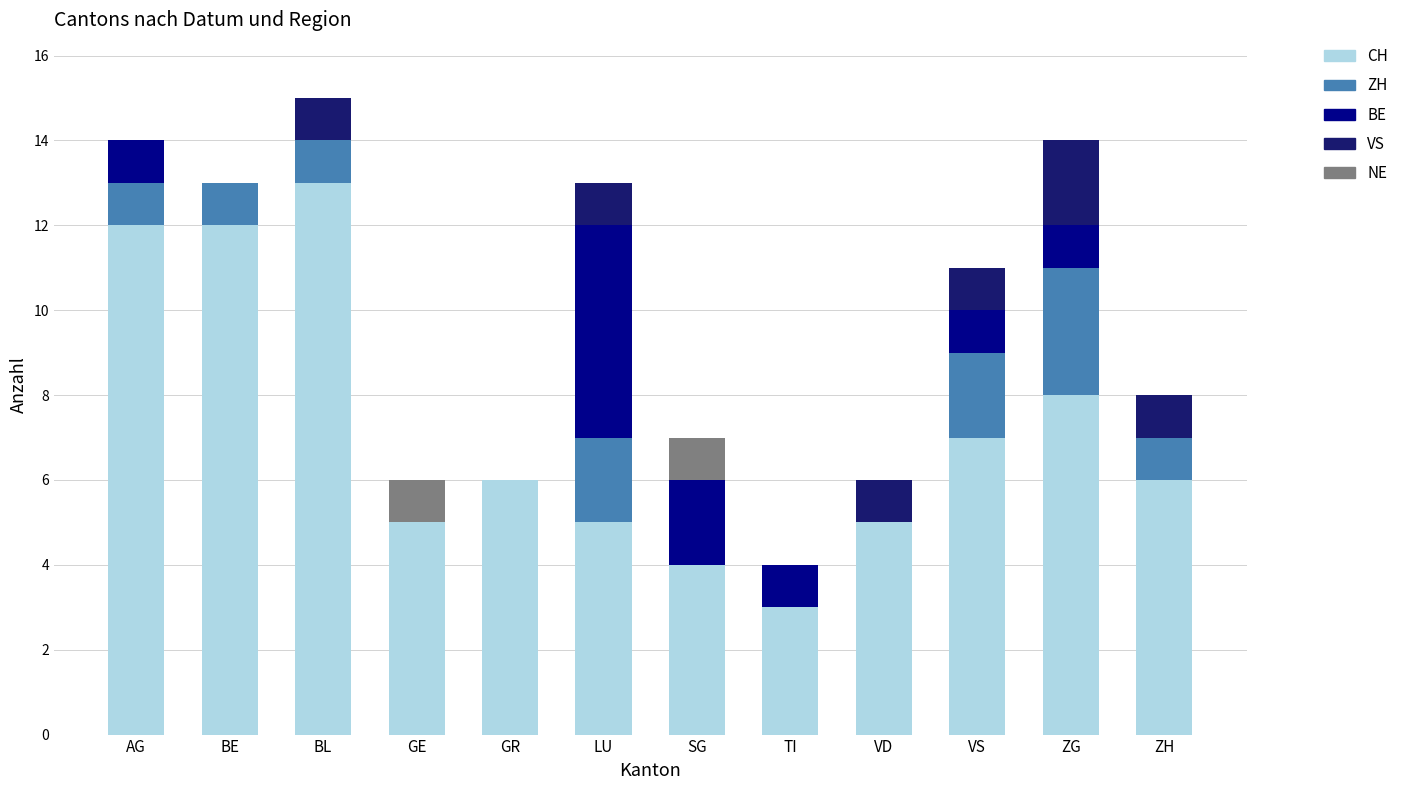

Which category has the highest value in the CH series?

BL